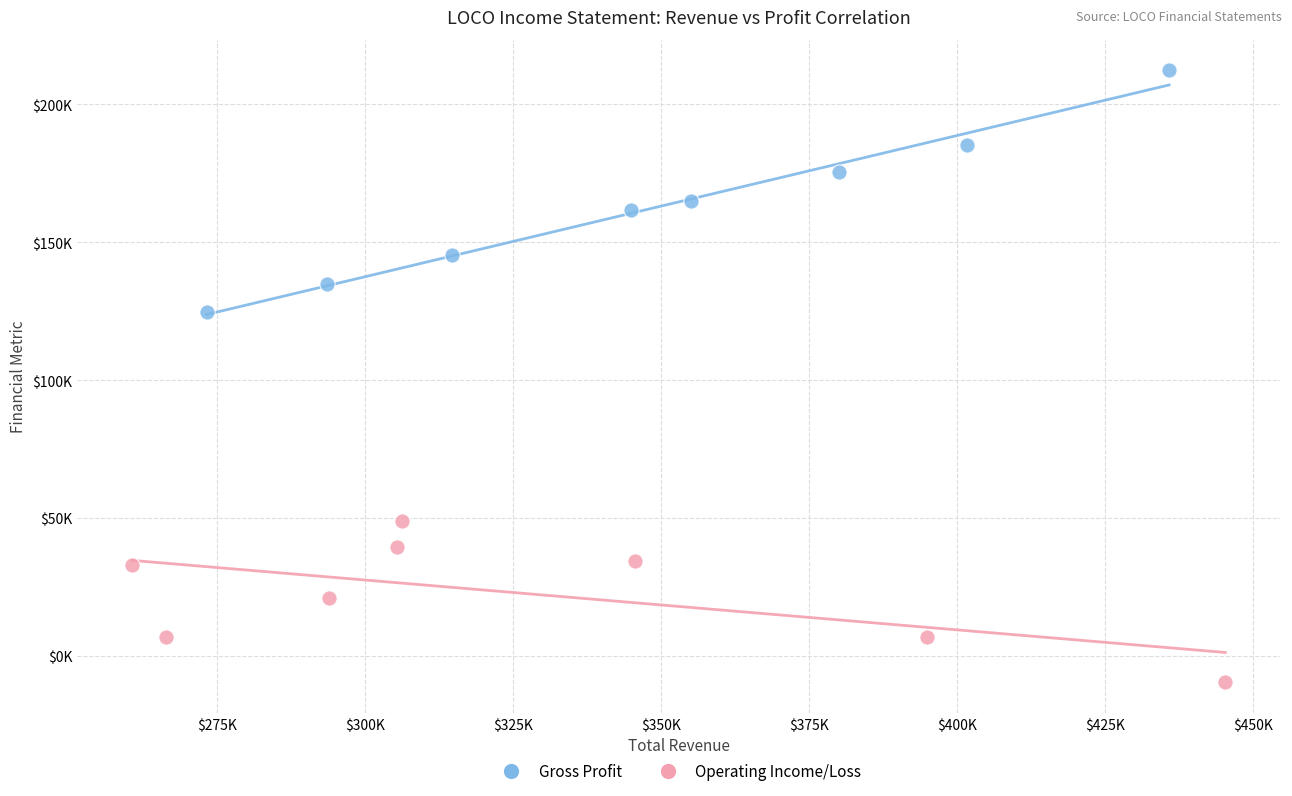

Which series reaches the minimum Y coordinate?

Operating Income/Loss